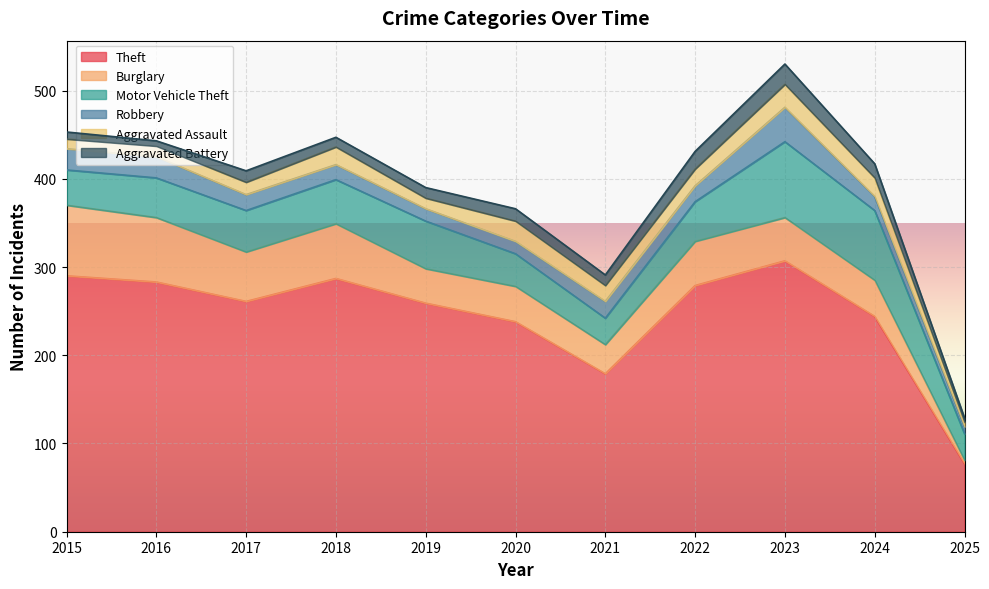

Which series changed the most between 2020 and 2022?

Theft